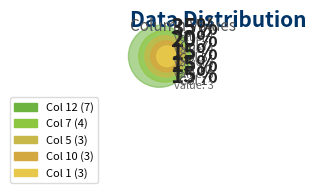

How many segments does this pie chart have?

5